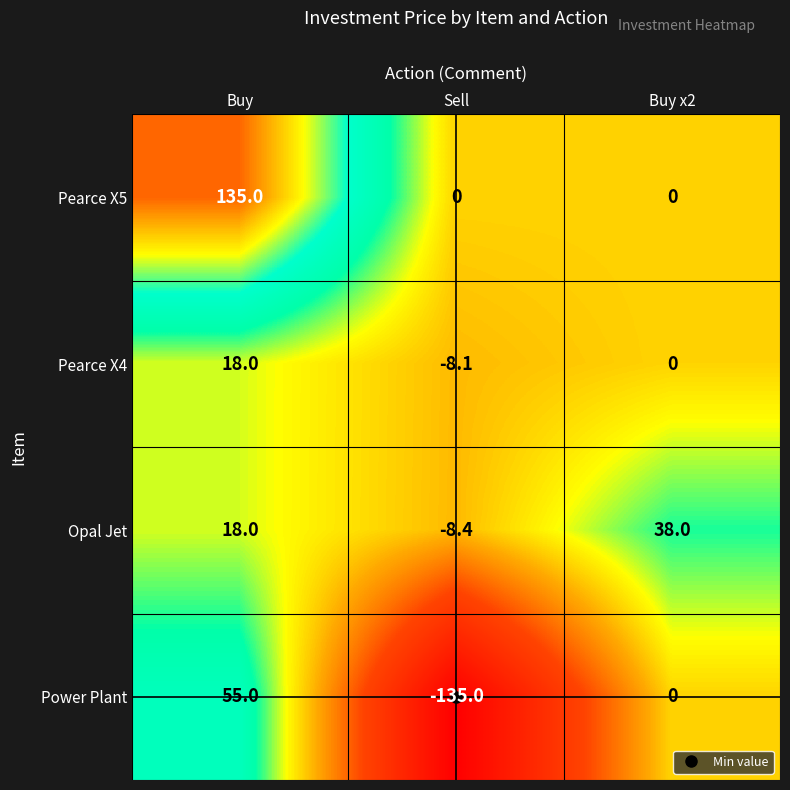

How many negative values does the Pearce X4 series have?

1